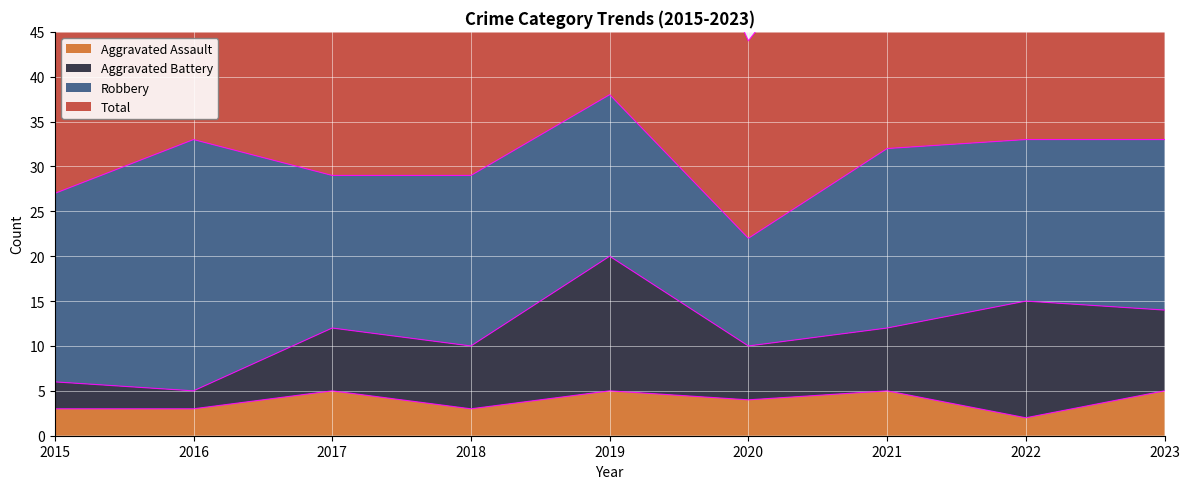

What is the difference between the second highest and second lowest values in the Aggravated Assault series?

2